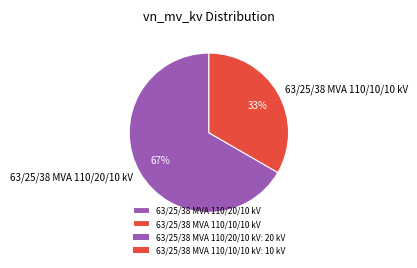

Rank the categories by value from highest to lowest.

63/25/38 MVA 110/20/10 kV, 63/25/38 MVA 110/10/10 kV